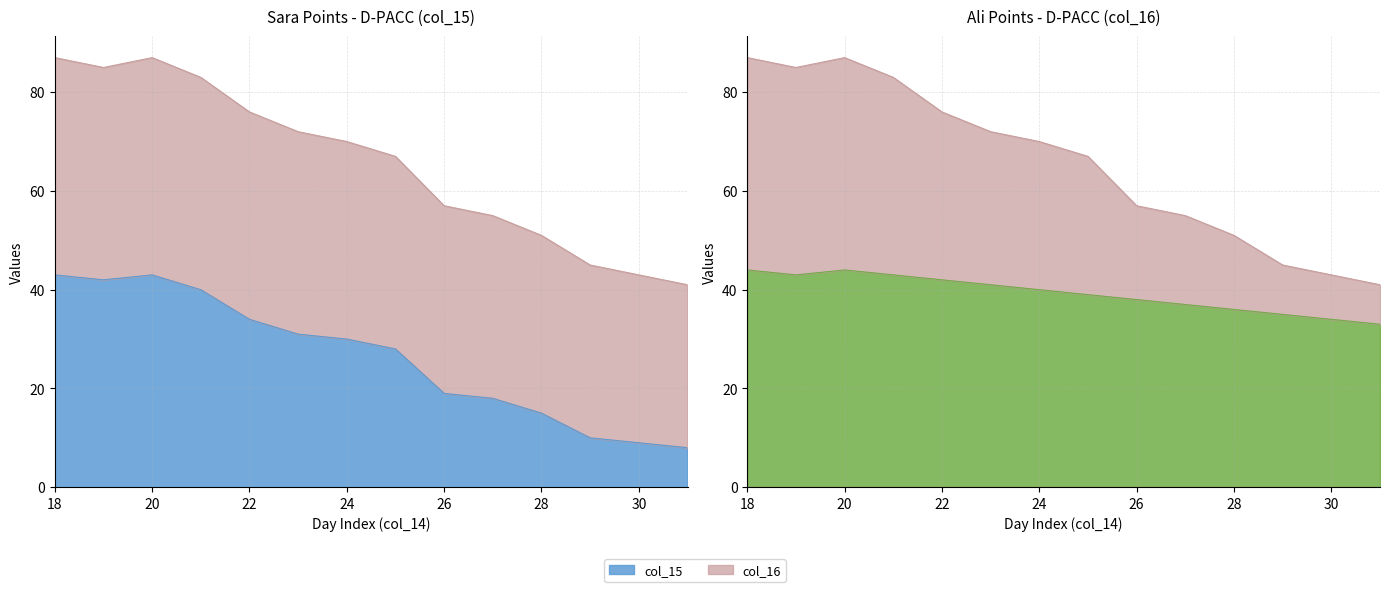

Reading left to right, what are all the values shown in this chart?

col_15: 18=43	19=42	20=43	21=40	22=34	23=31	24=30	25=28	26=19	27=18	28=15	29=10	30=9	31=8
col_16: 18=44	19=43	20=44	21=43	22=42	23=41	24=40	25=39	26=38	27=37	28=36	29=35	30=34	31=33